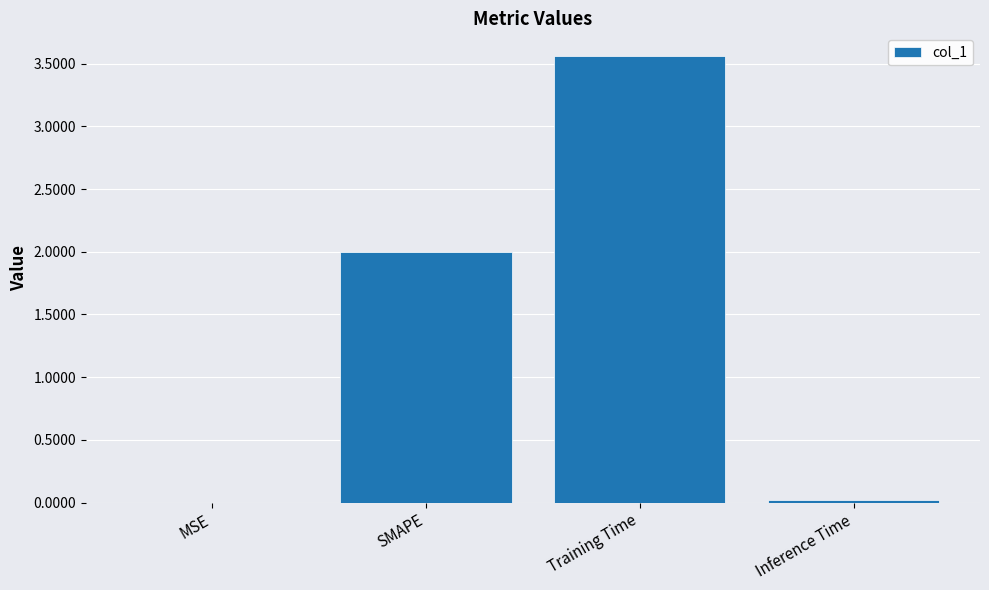

What is the ratio of the value at SMAPE to the value at Training Time?

0.6